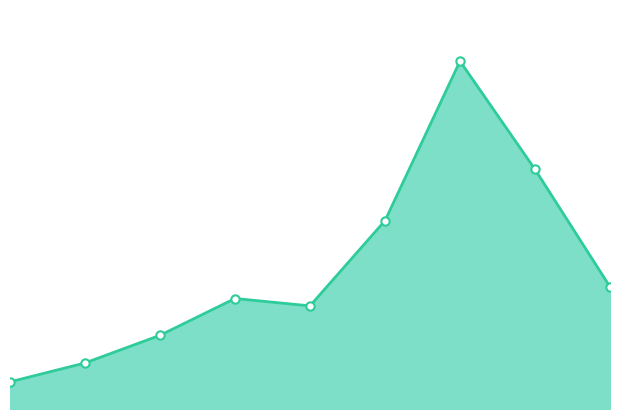

How many lines are shown in the chart?

1